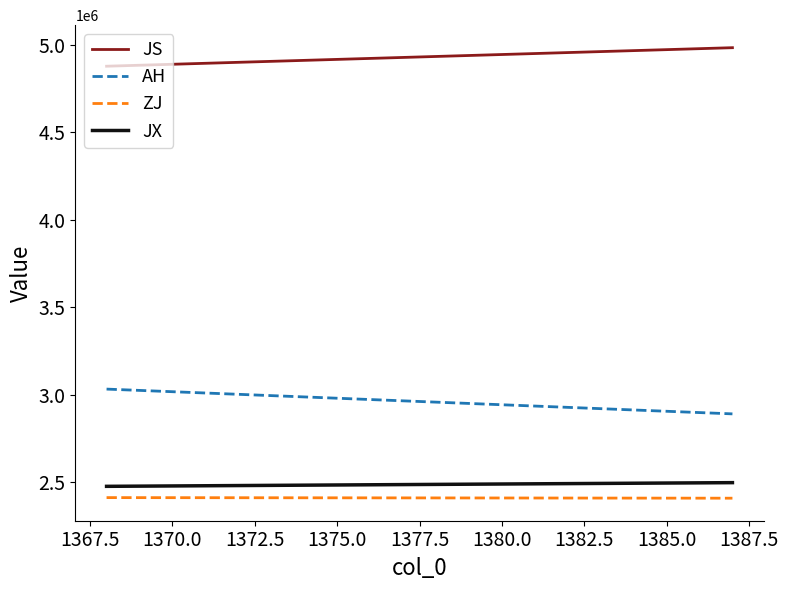

What is the difference between the maximum and minimum values in the JS series?

105846.7